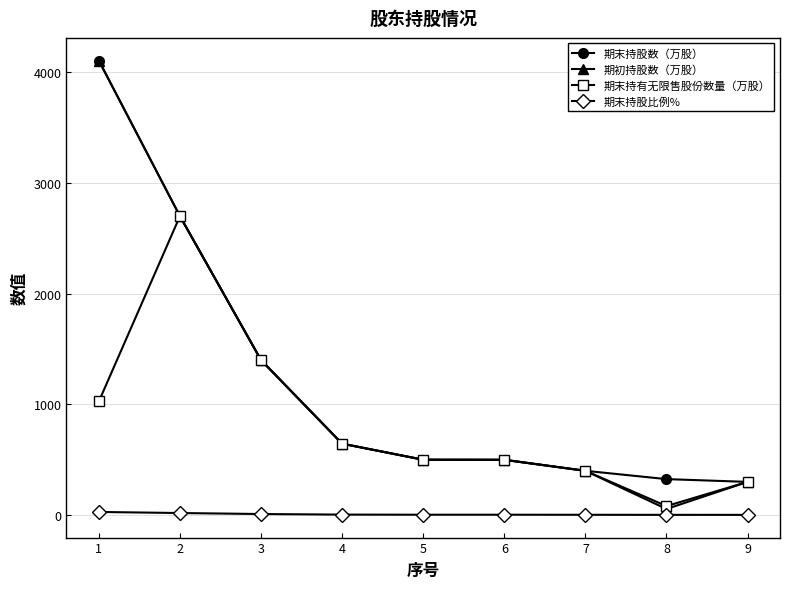

What is the difference between the 期末持股比例% values at 2 and 7?

15.9